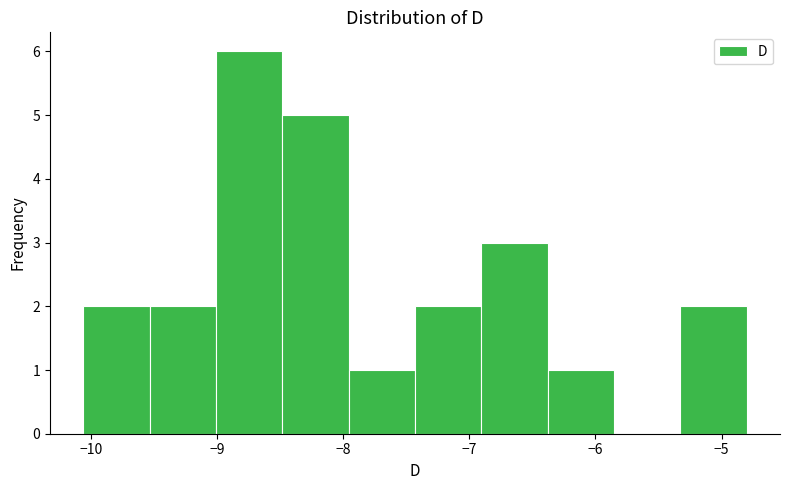

How tall is the bar that spans -9.5 to -9.0 on the x-axis? Neither the bar edges nor the heights are printed on the chart, so give them approximately, as read against the axes.

2